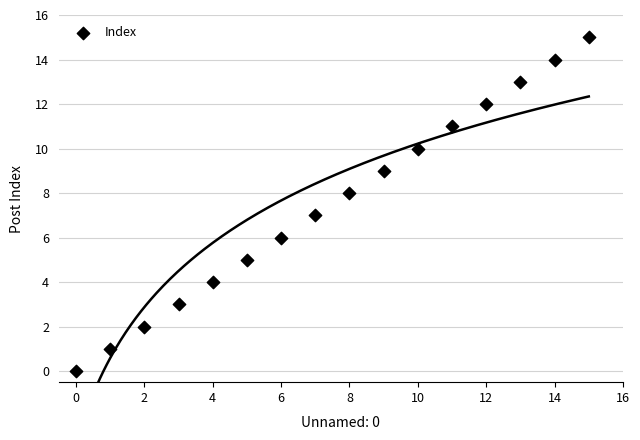

What is the range of Y values (max minus min)?

15